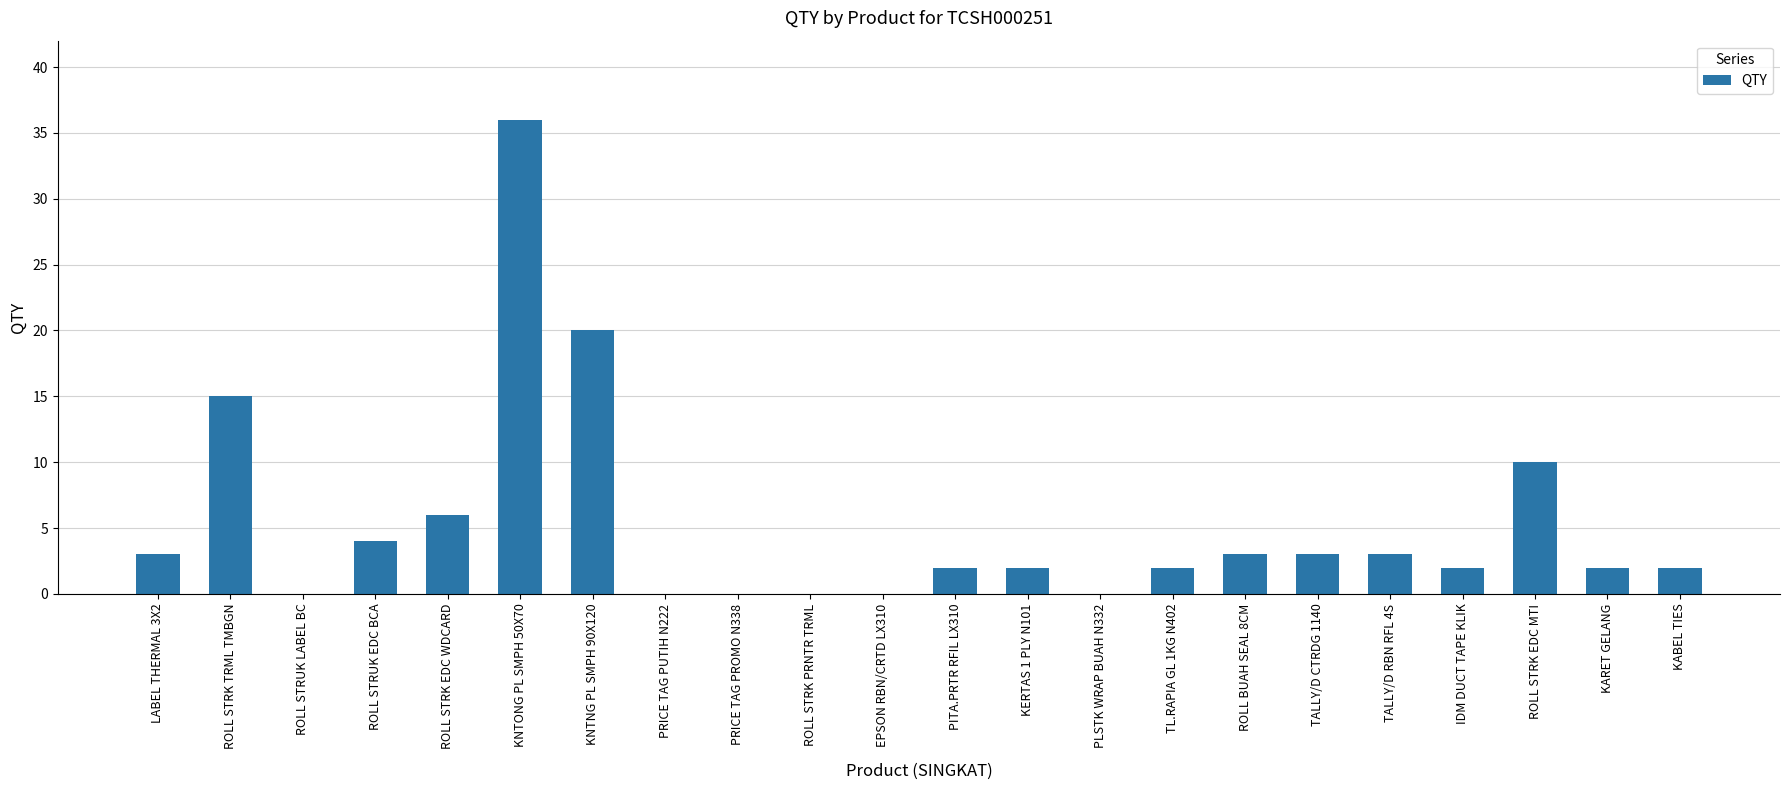

What is the ratio of the value at ROLL BUAH SEAL 8CM to the value at KERTAS 1 PLY N101?

1.5